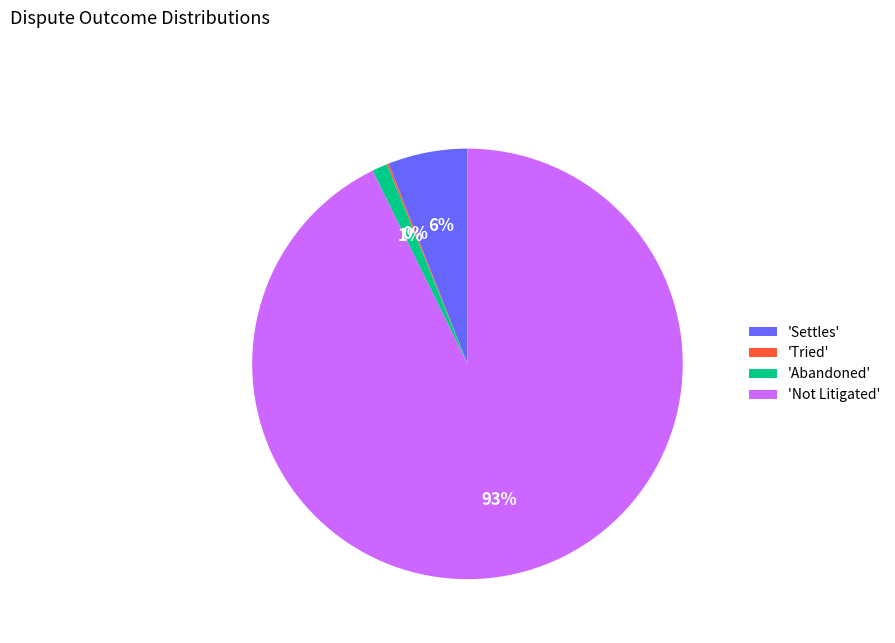

Is it true that 'Abandoned' is 11% of the pie?

False